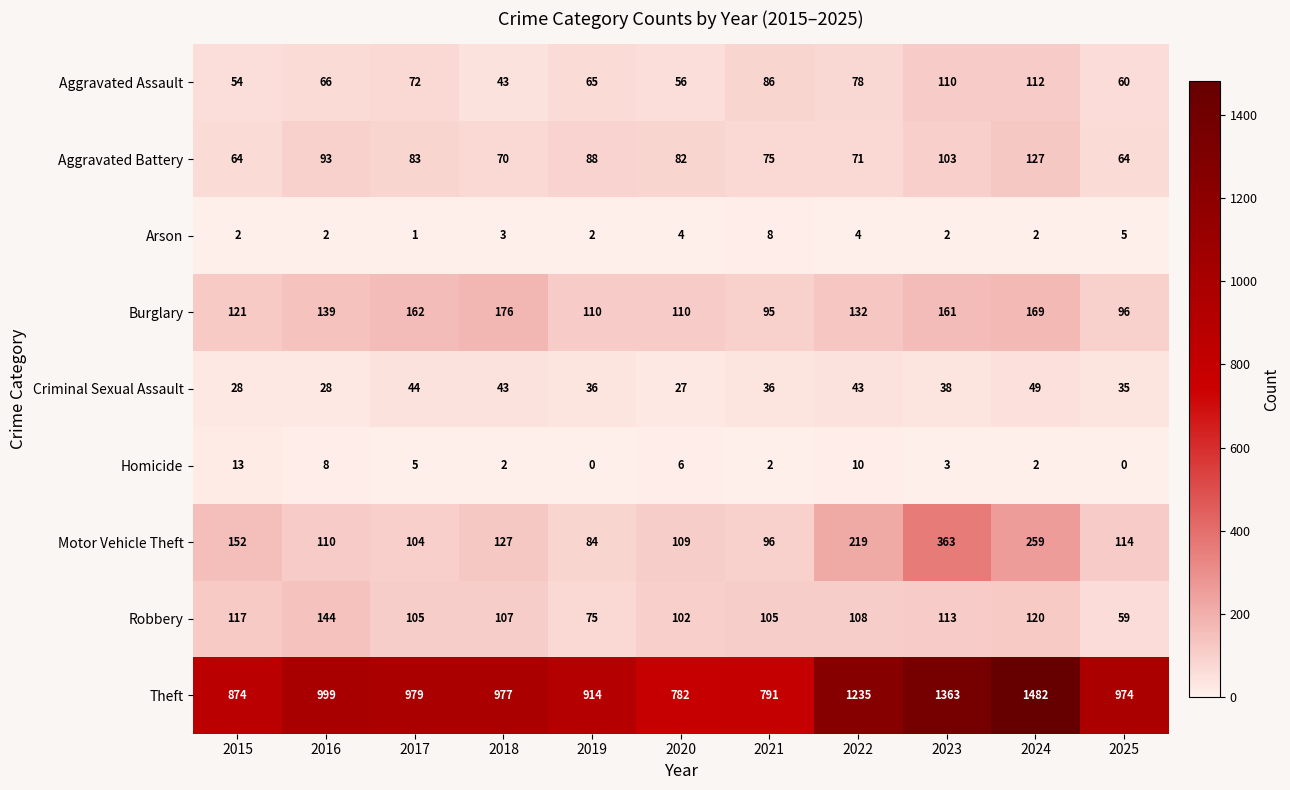

What is the maximum value shown in the chart?

1482